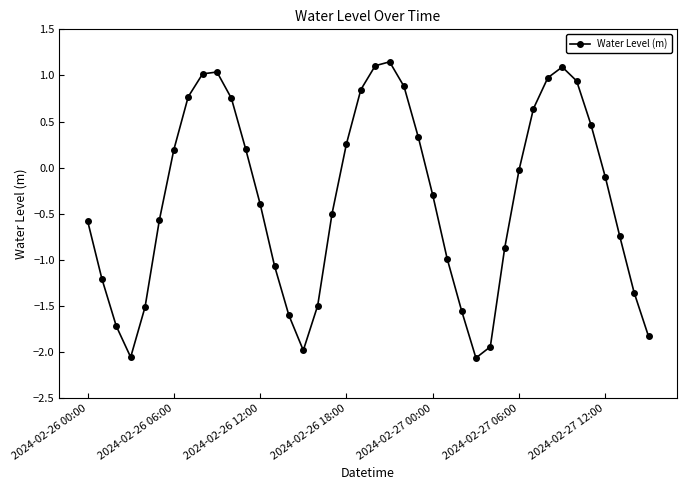

How many points are higher than both their immediate neighbors (excluding endpoints)?

3